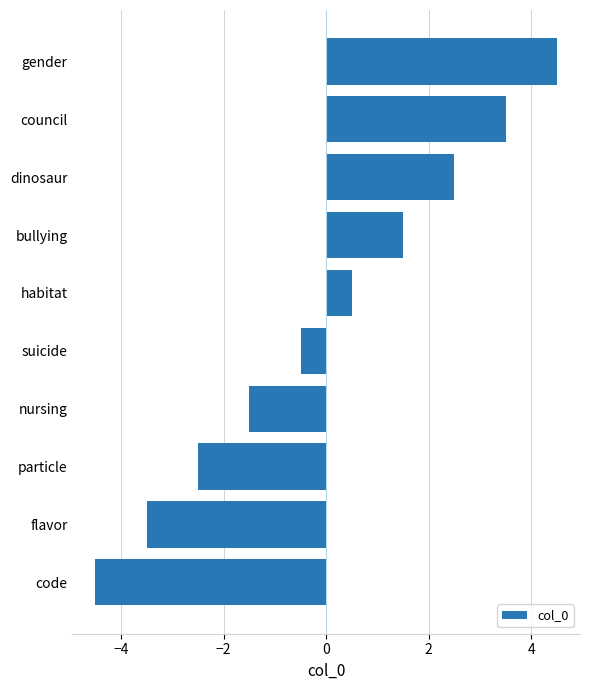

Is it true that the value at bullying is 2.1?

False